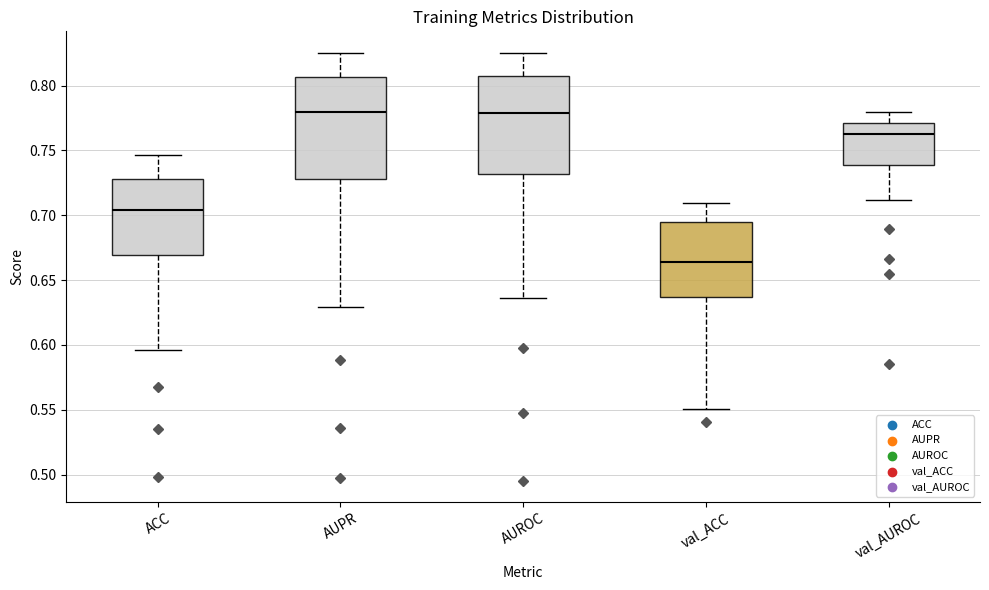

Which box has the lowest median line?

val_ACC